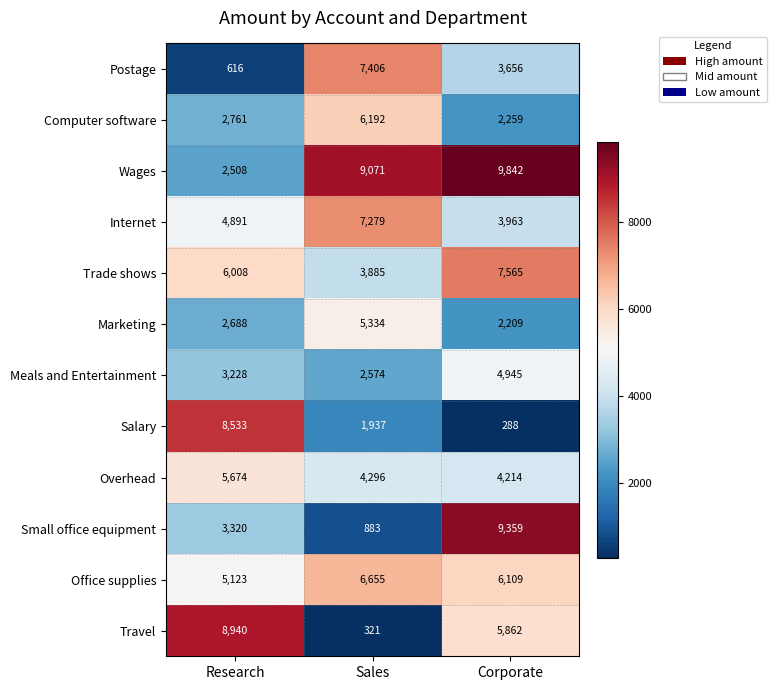

At which category is the sum across all series the highest?

Corporate